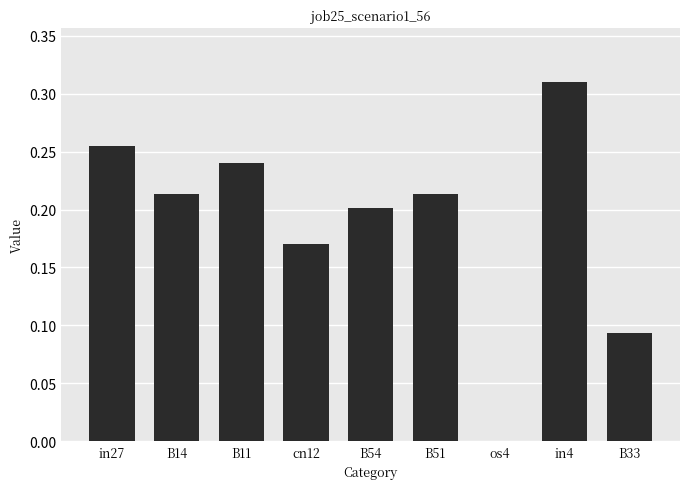

Which has a higher value, os4 or B33?

B33